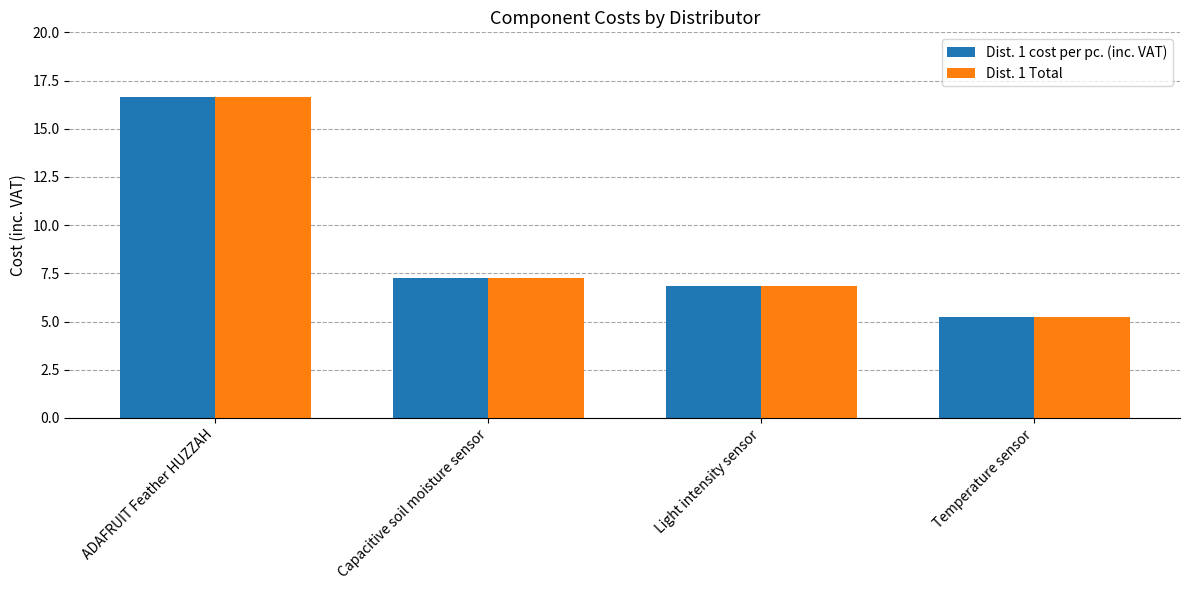

What is the average value of the Dist. 1 cost per pc. (inc. VAT) series?

9.0